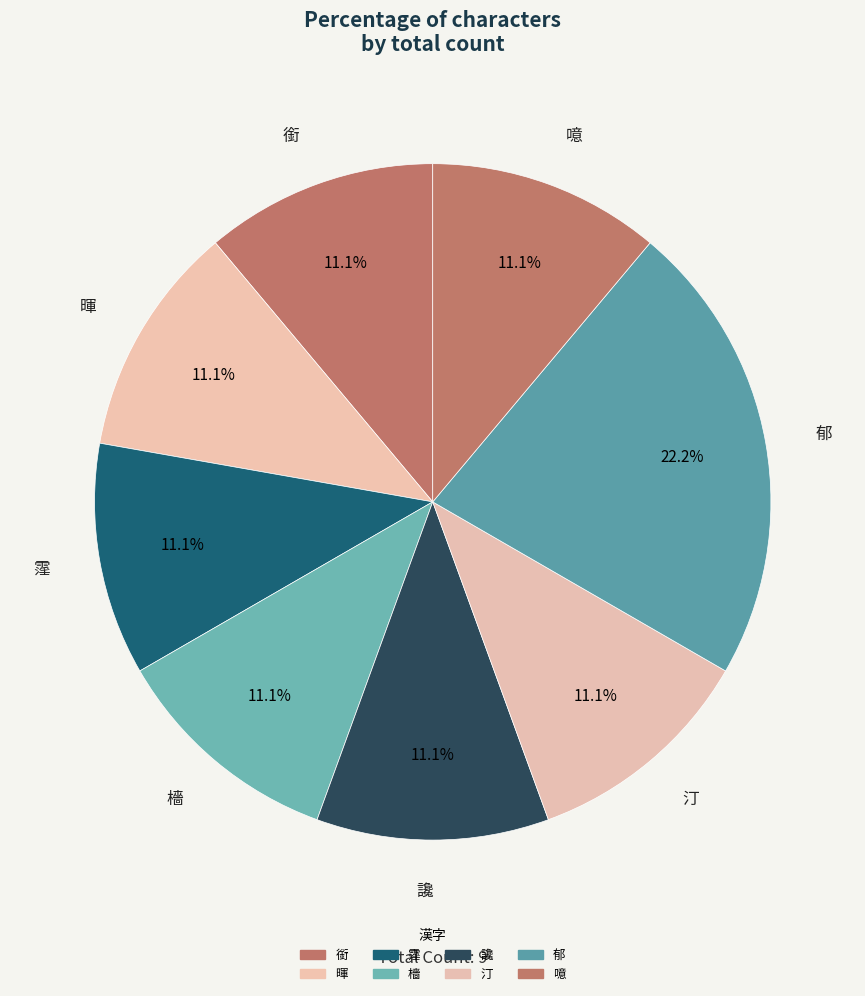

Is there any slice that represents more than half of the pie?

No